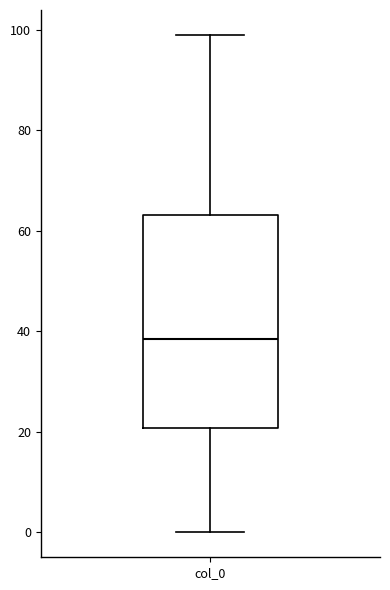

Transcribe this box plot: give where the median line is, the range the box spans, and where the two whiskers end, as read against the y-axis. The values are not printed on the chart, so give them approximately, as read against the axis.

median 38, box 20 to 64, whiskers 0 to 100